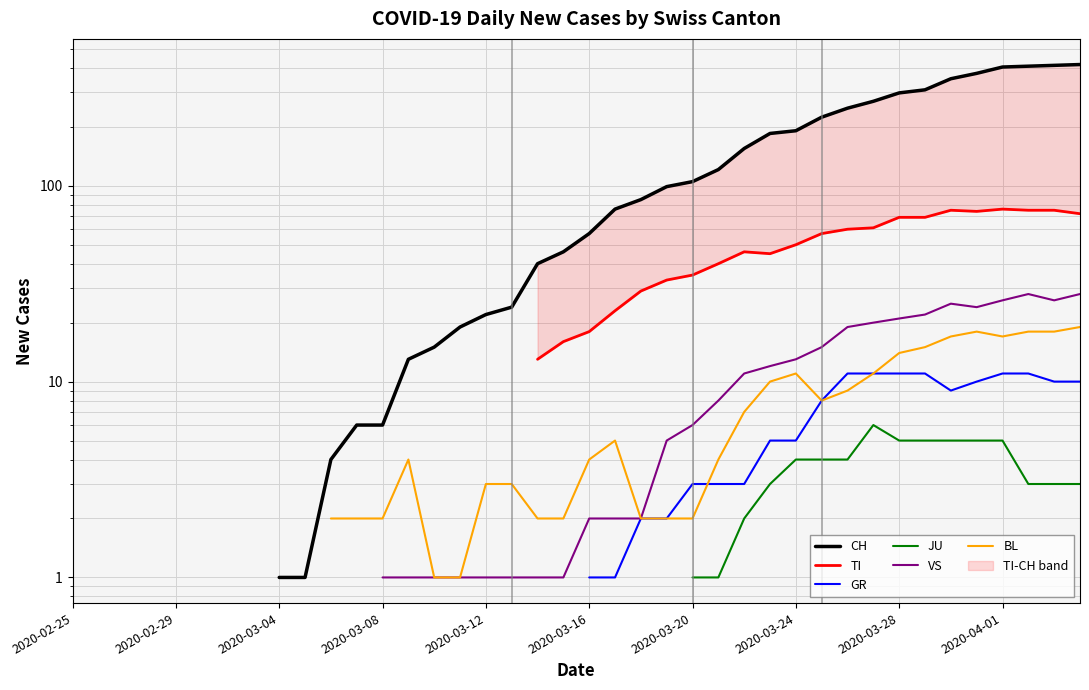

How many lines are shown in the chart?

6